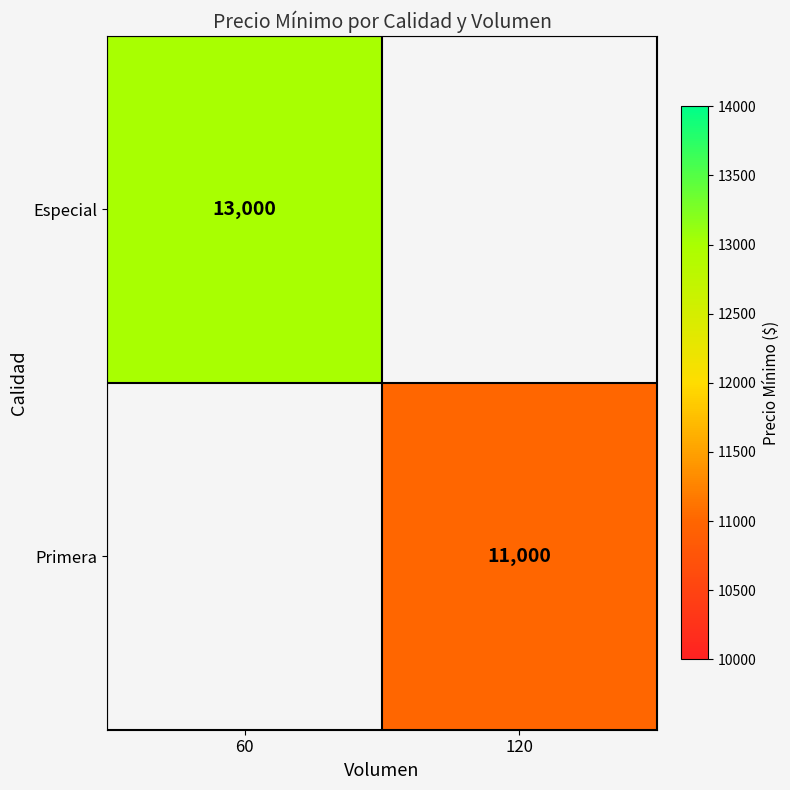

What is the greatest value displayed?

13000.0